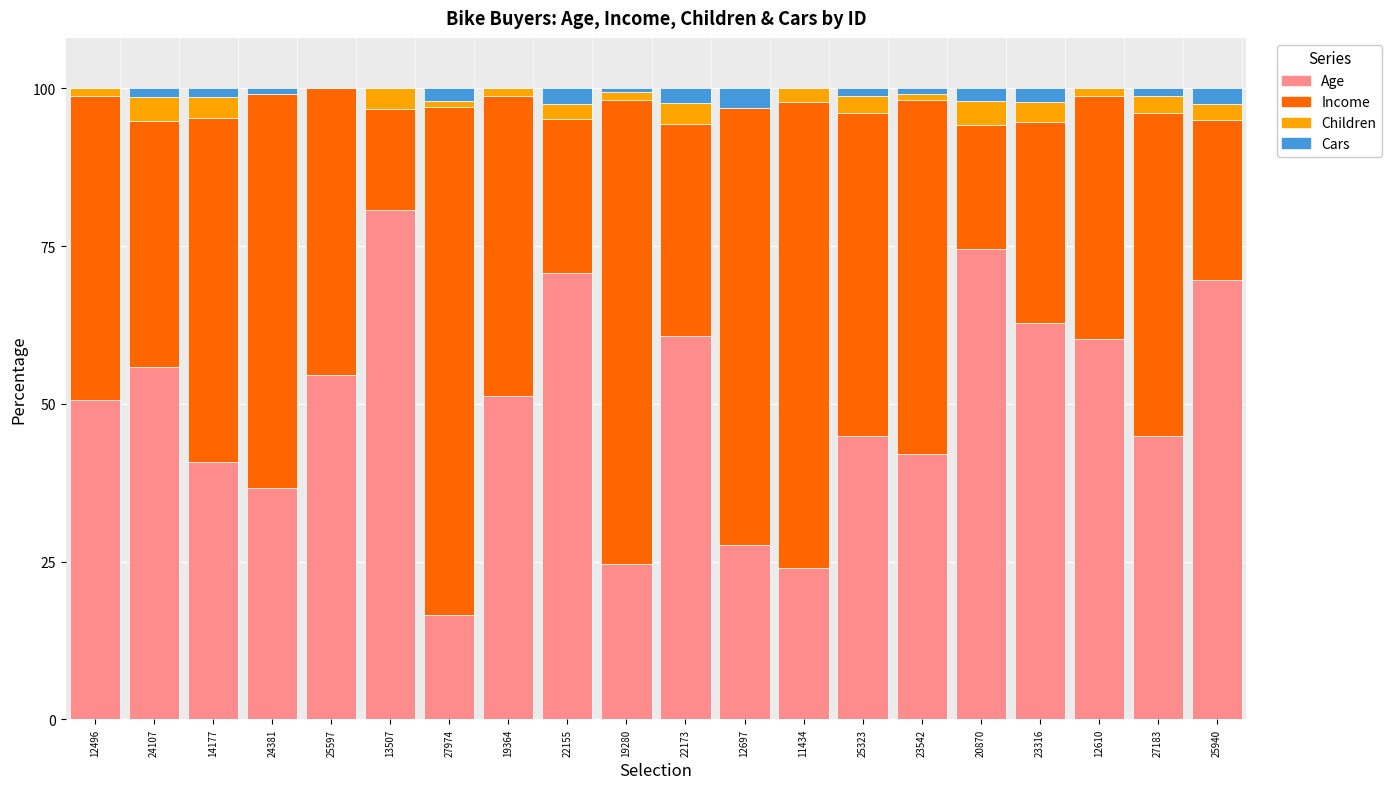

What is the average value of the Age series?

49.7